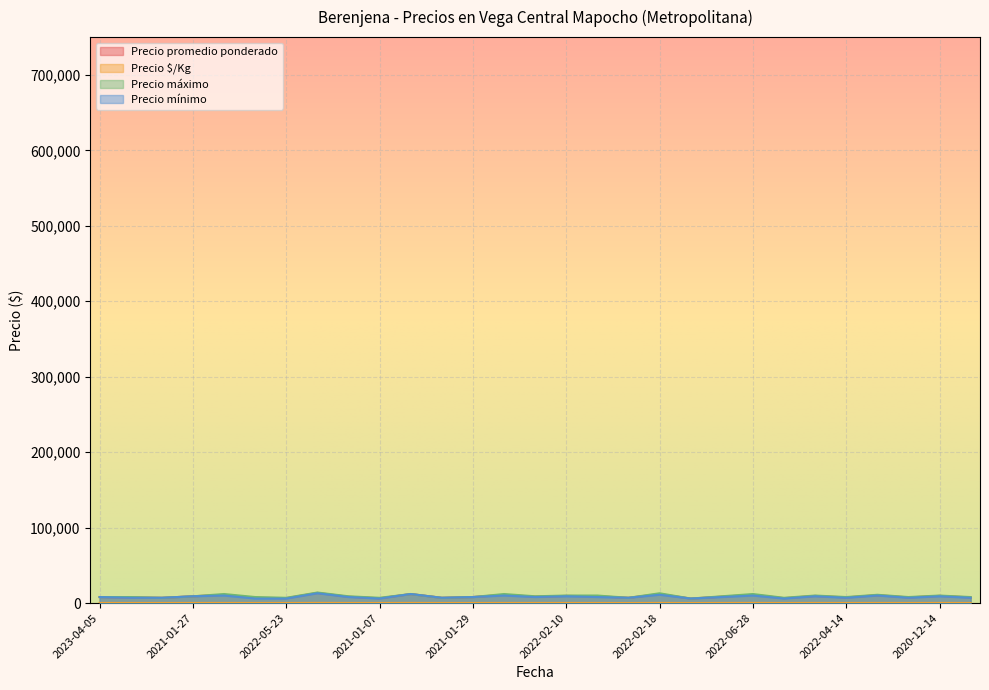

What is the value of the Precio máximo point at the 8th from the left?

280.0